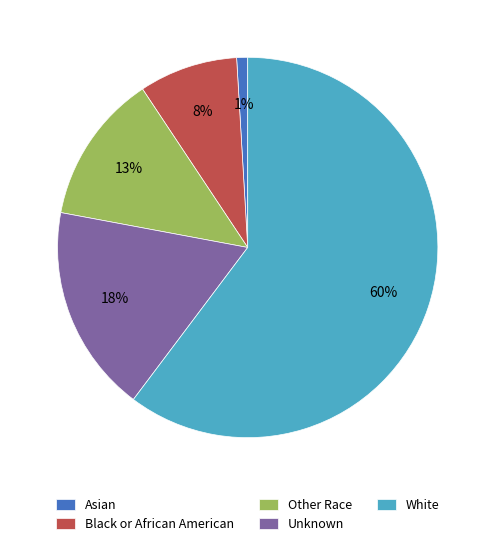

To the nearest percent, what is the difference between the White and Black or African American slice percentages?

52%